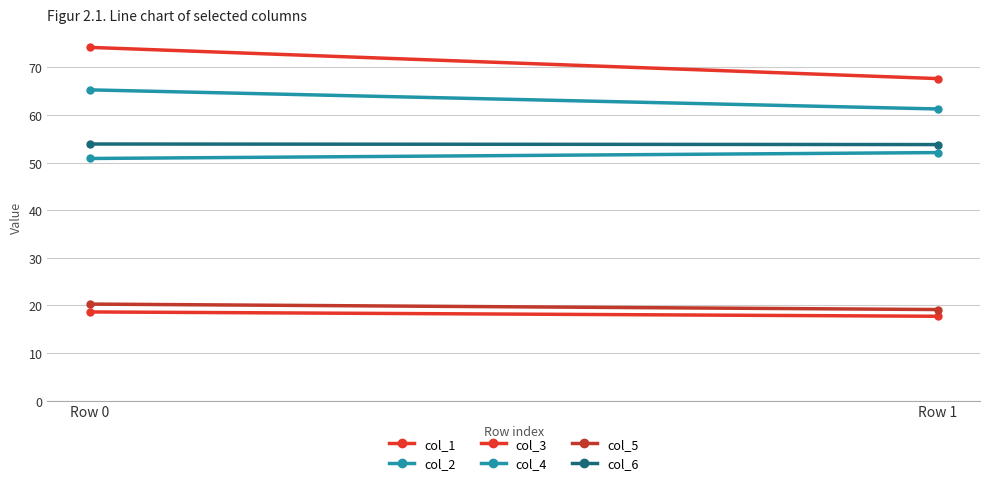

At which label does col_5 reach its minimum?

Row 1